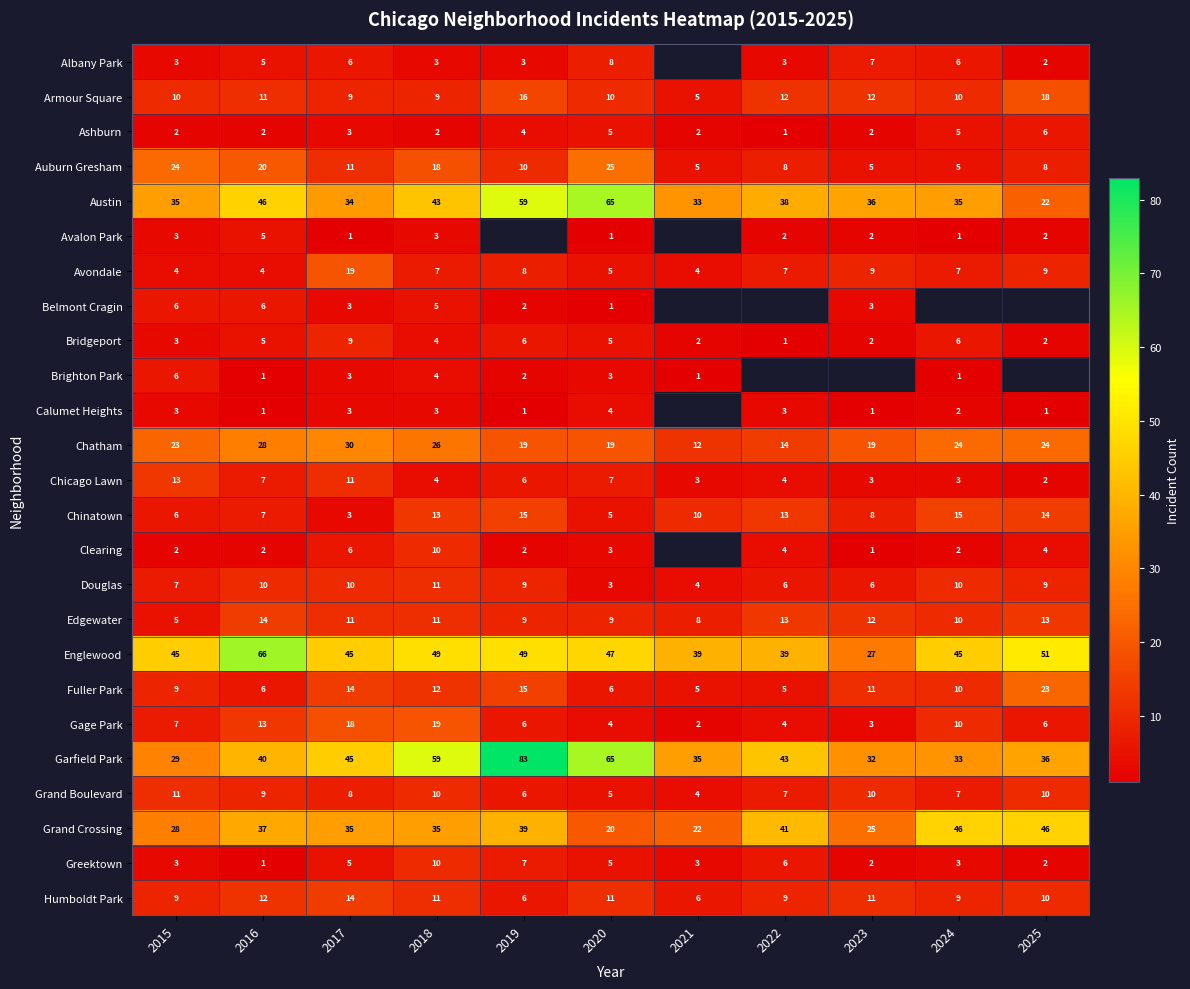

Is it true that Avondale equals 2.7 at 2024?

False